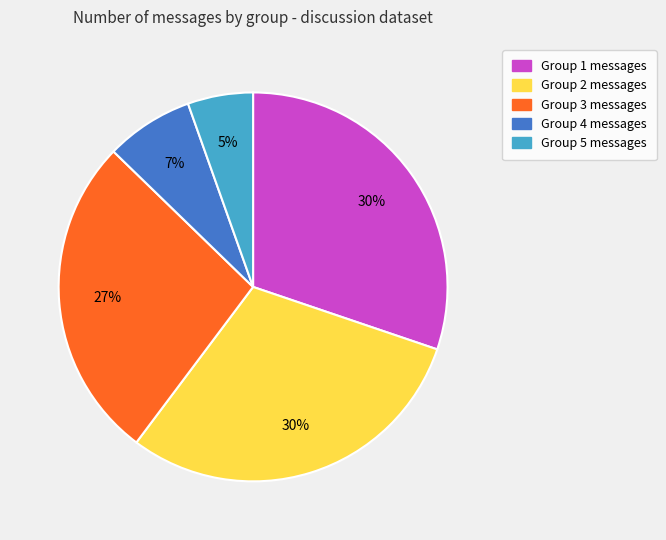

True or false: Group 5 accounts for 5% of the total.

True